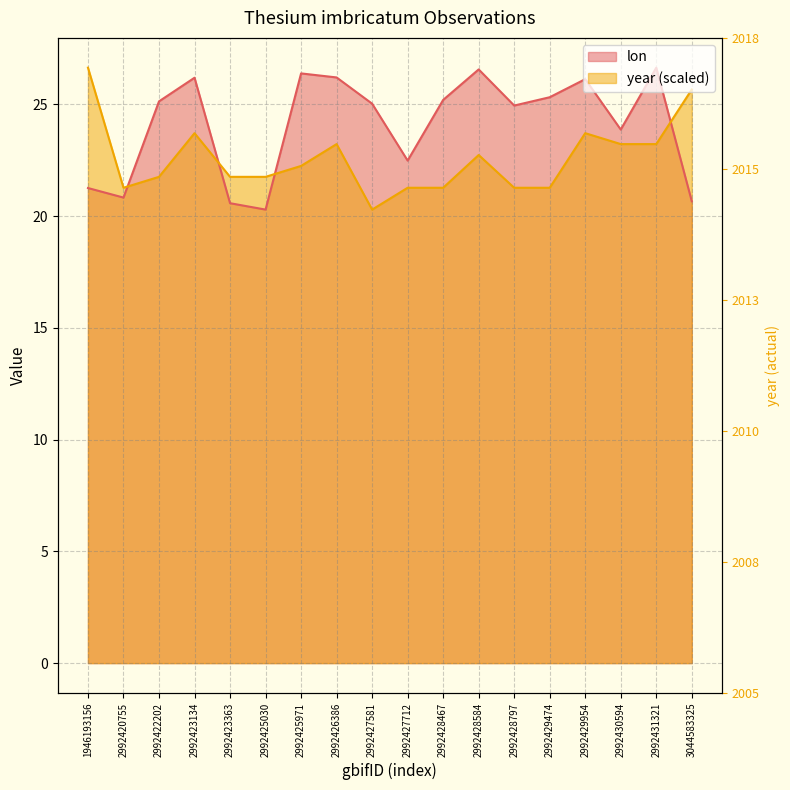

At which category does lon reach its first local valley?

2992420755